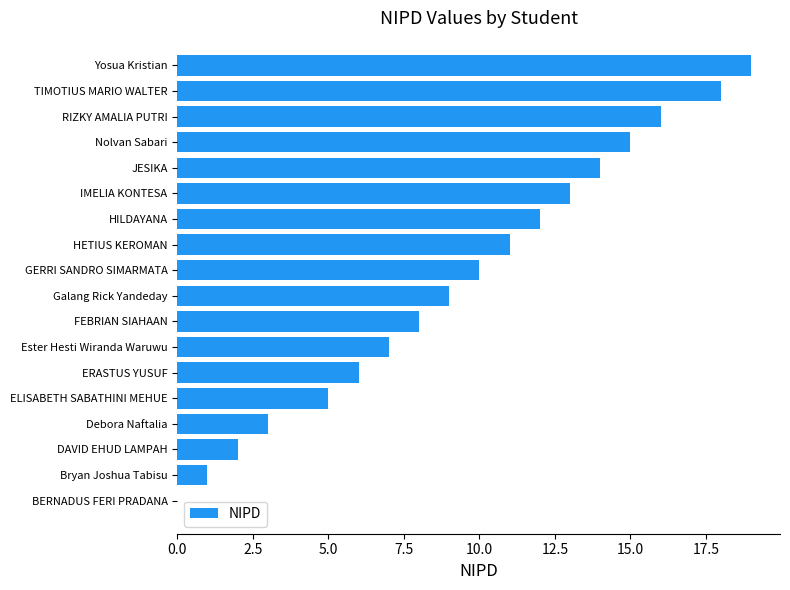

Are the bars horizontal?

Yes